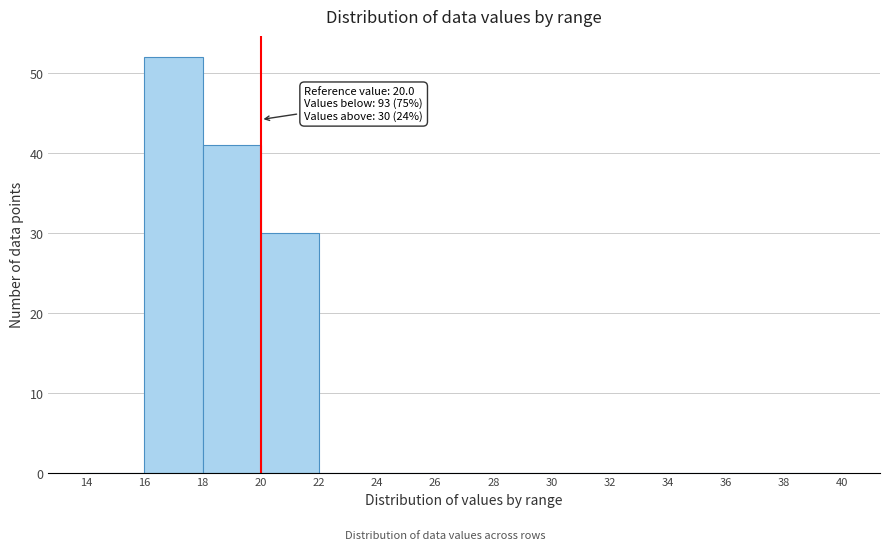

Over which range of the x-axis is the bar tallest?

16 to 18